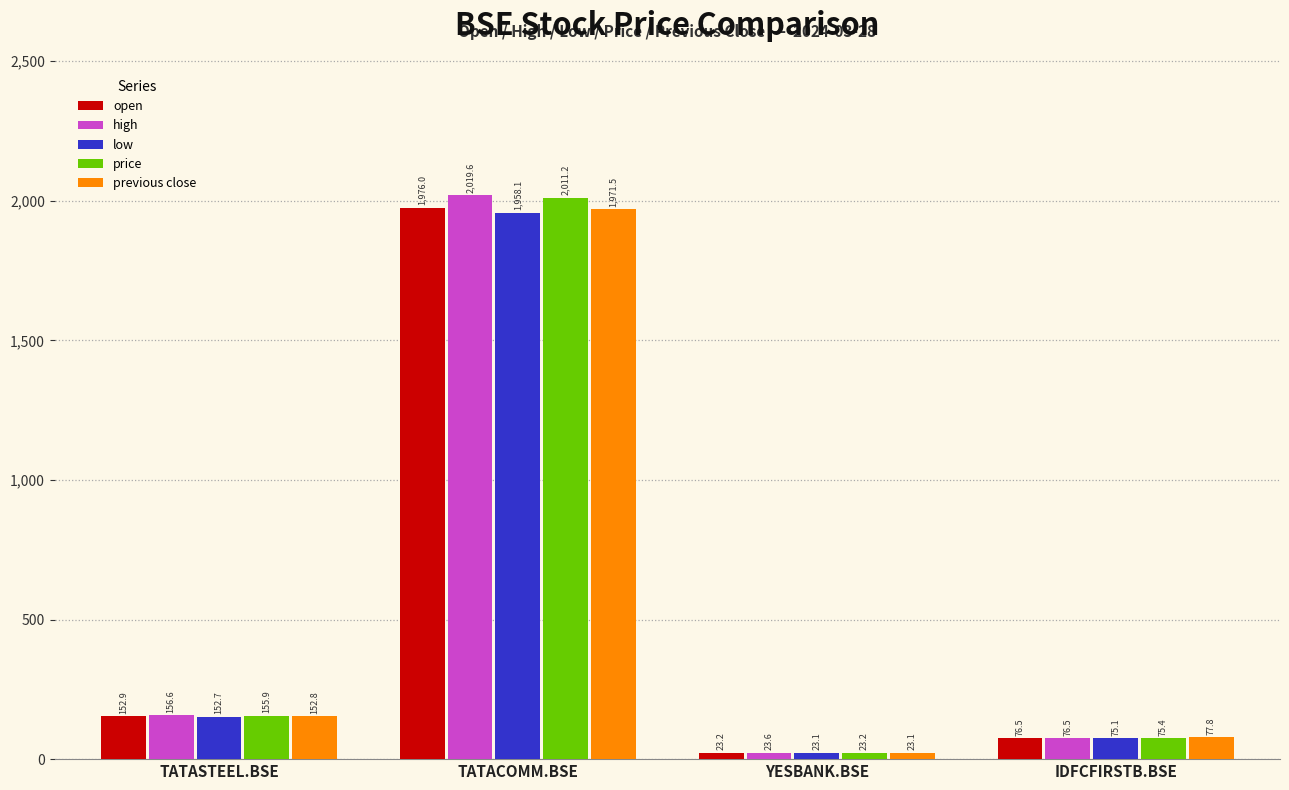

Rank the series by their maximum value, from highest to lowest.

high, price, open, previous close, low